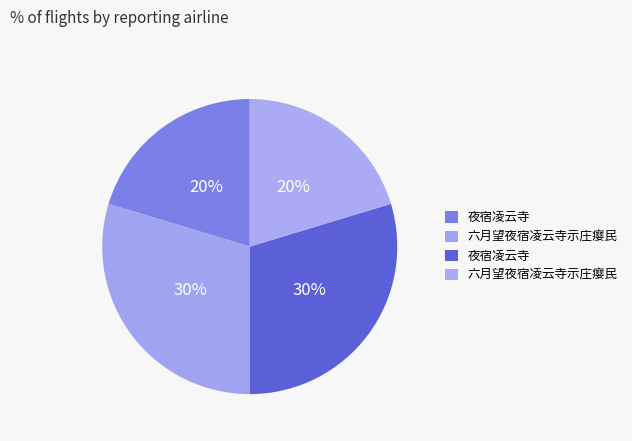

How many slices are in this pie chart?

4